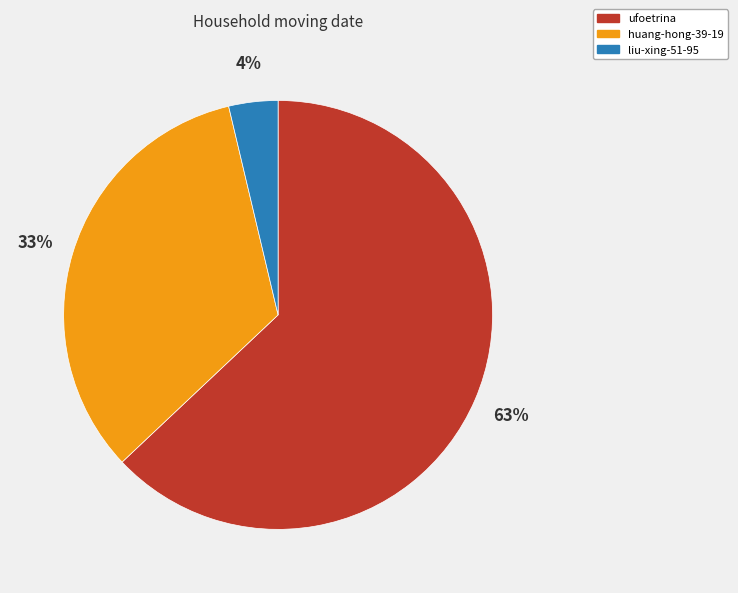

Count the number of slices in the pie.

3